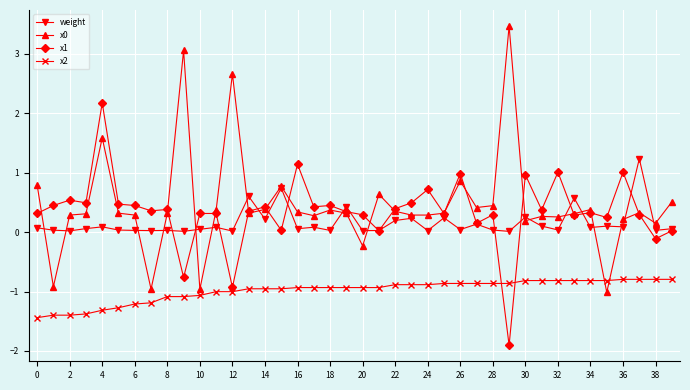

True or false: x1 has more than 0 interior local peaks.

True